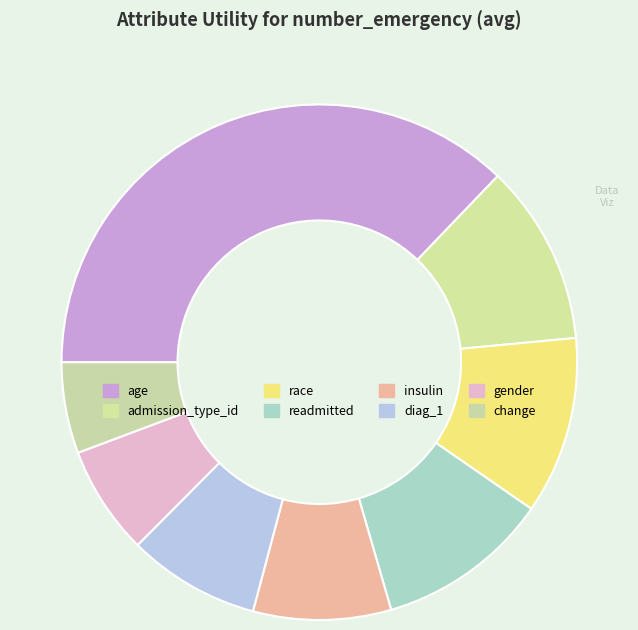

To the nearest percent, what is the difference between the largest and smallest slice percentages?

31%